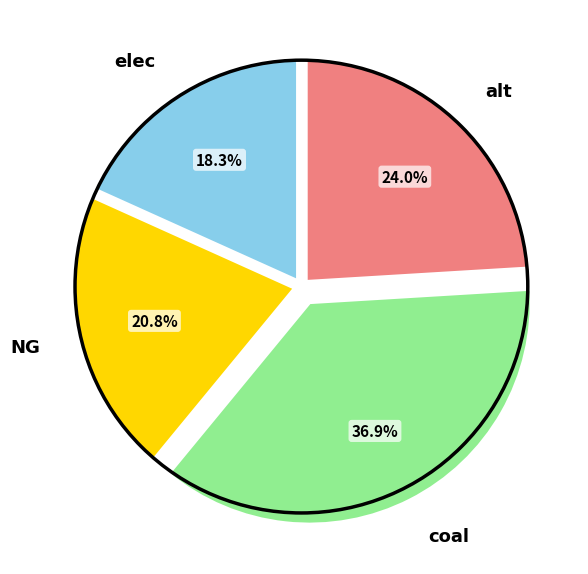

Is it true that alt is 24% of the pie?

True